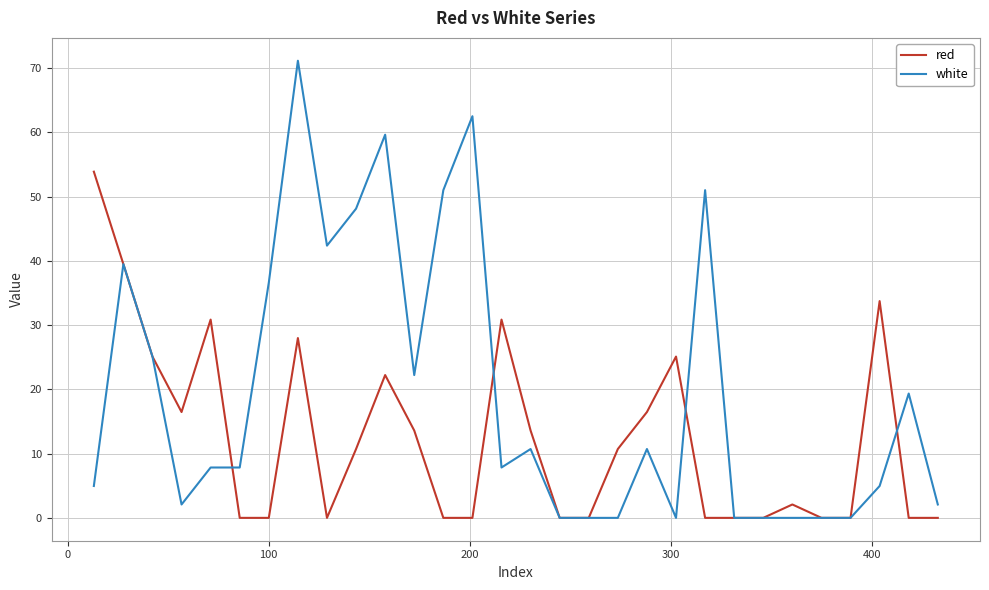

Which series has the largest total across all categories?

white